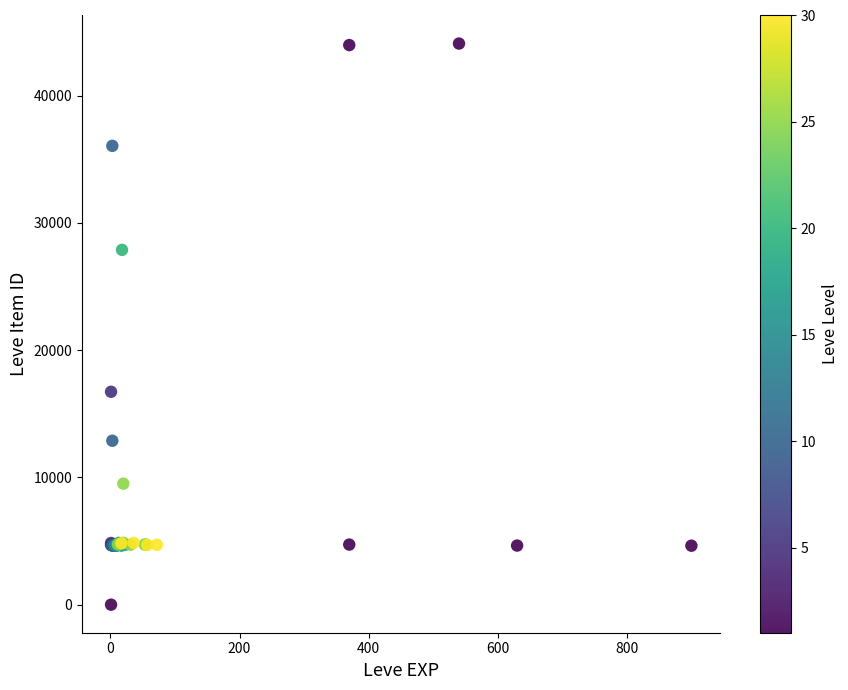

What Y value in the scatter plot is closest to 22050?

16734